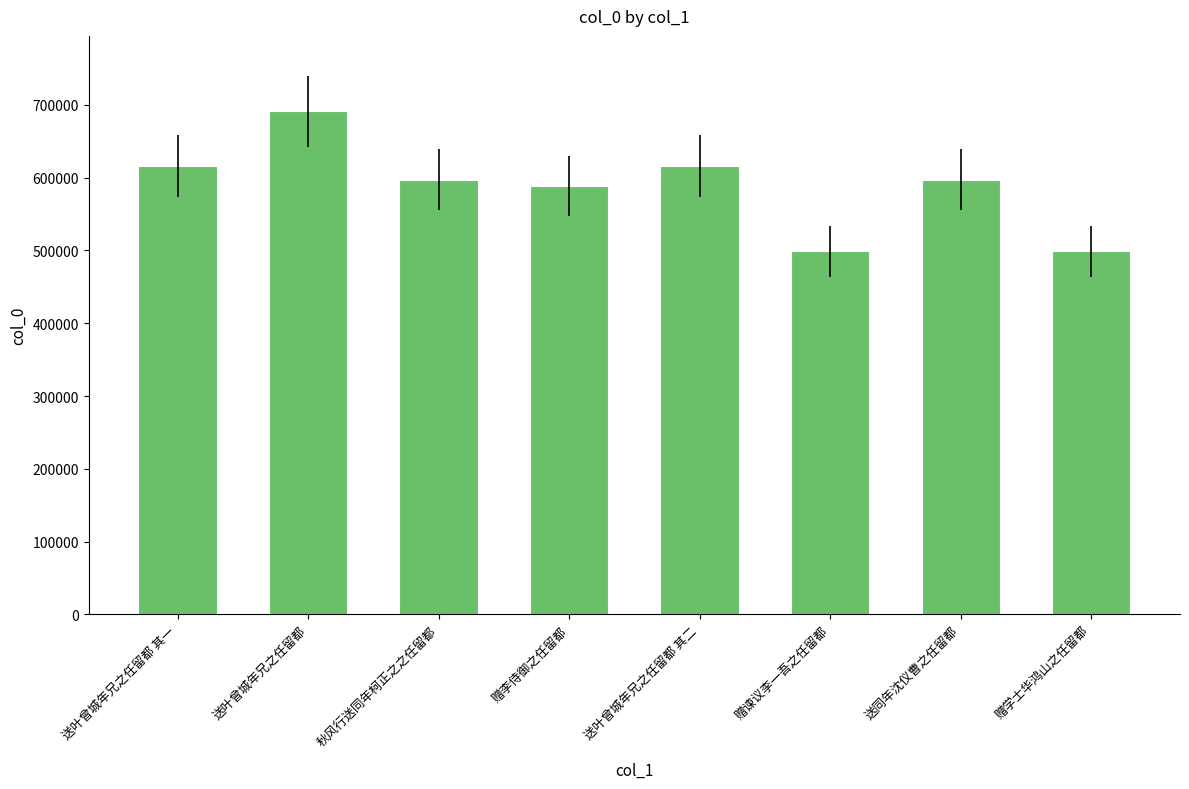

What is the change in value from 送叶曾城年兄之任留都 其一 to 赠李侍御之任留都?

-27575